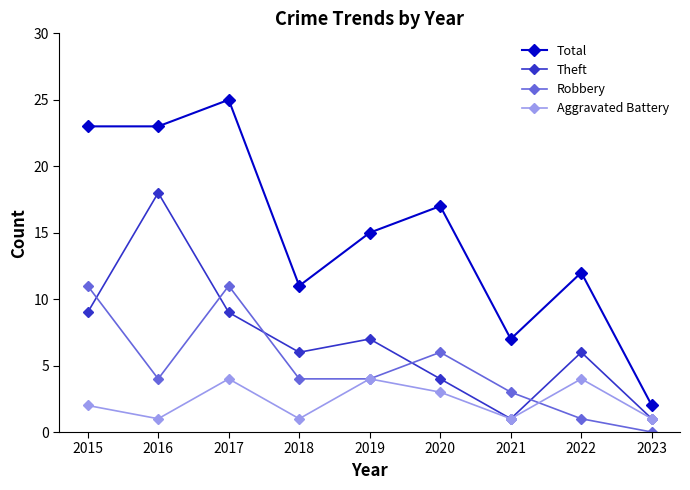

Count the number of data series in this chart.

4